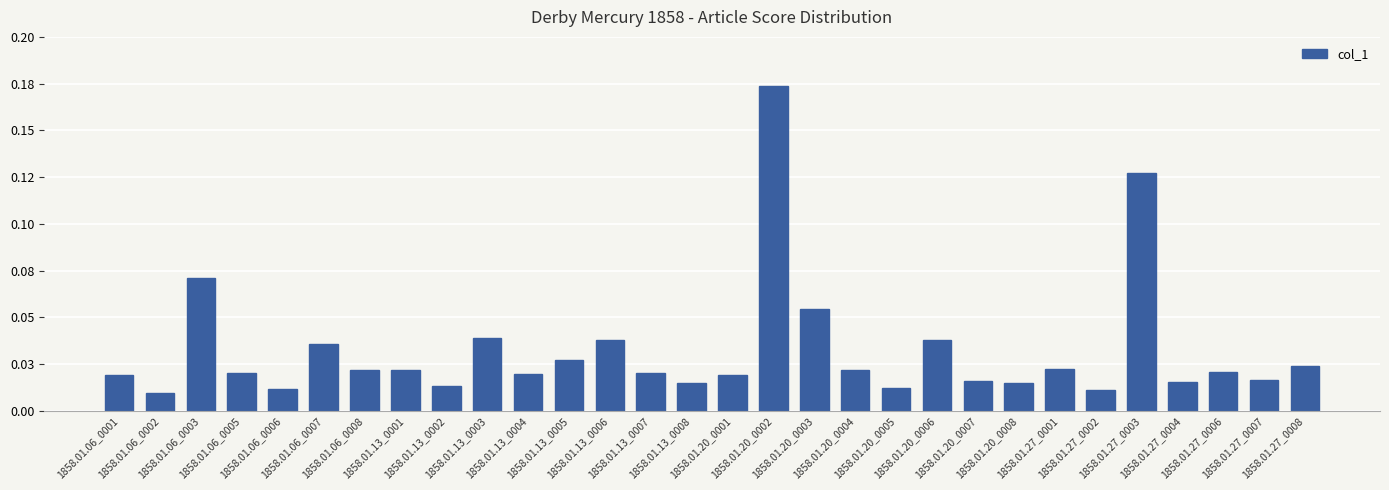

What is the approximate value at 1858.01.27_0003?

0.1